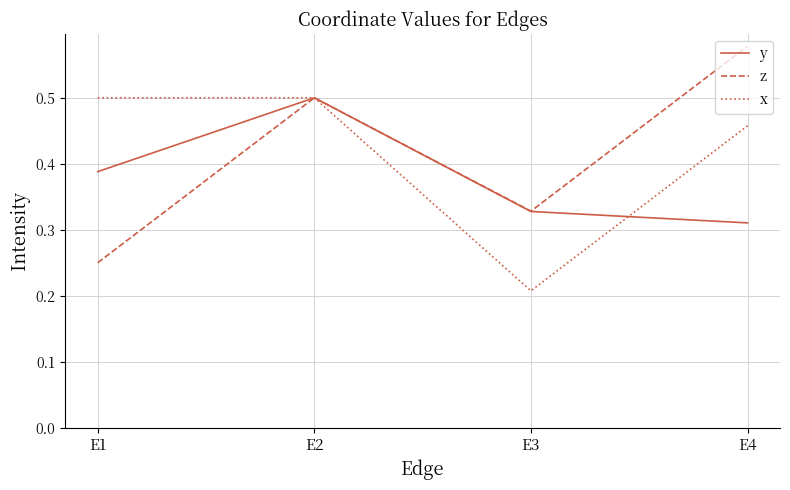

Is this an area chart (filled region under the line)?

No